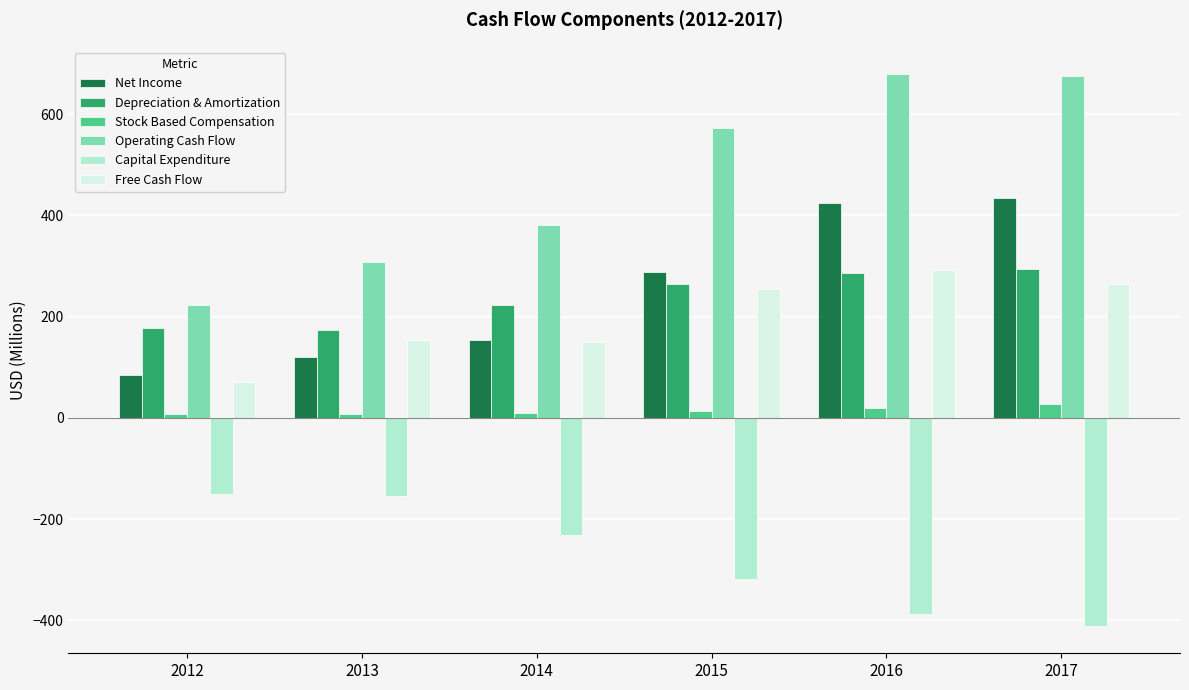

Which category has the lowest value in the Net Income series?

2012